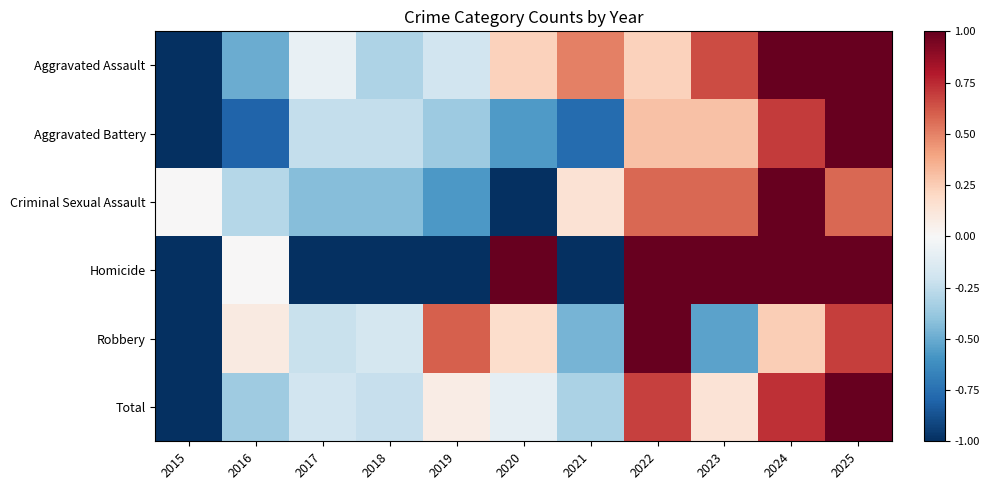

Reading right to left, list all the values displayed in this chart.

Aggravated Assault: 2025=1.0	2024=1.0	2023=0.7	2022=0.2	2021=0.5	2020=0.2	2019=-0.2	2018=-0.3	2017=-0.1	2016=-0.5	2015=-1.0
Aggravated Battery: 2025=1.0	2024=0.7	2023=0.3	2022=0.3	2021=-0.8	2020=-0.6	2019=-0.4	2018=-0.2	2017=-0.2	2016=-0.8	2015=-1.0
Criminal Sexual Assault: 2025=0.6	2024=1.0	2023=0.6	2022=0.6	2021=0.1	2020=-1.0	2019=-0.6	2018=-0.4	2017=-0.4	2016=-0.3	2015=0.0
Homicide: 2025=1.0	2024=1.0	2023=1.0	2022=1.0	2021=-1.0	2020=1.0	2019=-1.0	2018=-1.0	2017=-1.0	2016=0.0	2015=-1.0
Robbery: 2025=0.7	2024=0.2	2023=-0.5	2022=1.0	2021=-0.5	2020=0.2	2019=0.6	2018=-0.2	2017=-0.2	2016=0.1	2015=-1.0
Total: 2025=1.0	2024=0.7	2023=0.1	2022=0.7	2021=-0.3	2020=-0.1	2019=0.1	2018=-0.2	2017=-0.2	2016=-0.4	2015=-1.0